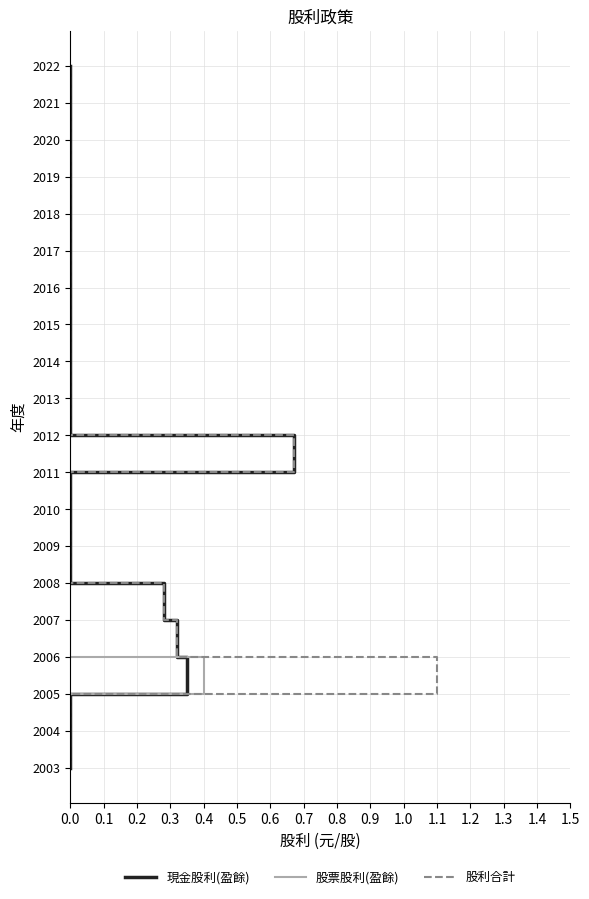

True or false: 股票股利(盈餘) and 股利合計 intersect in this chart.

False